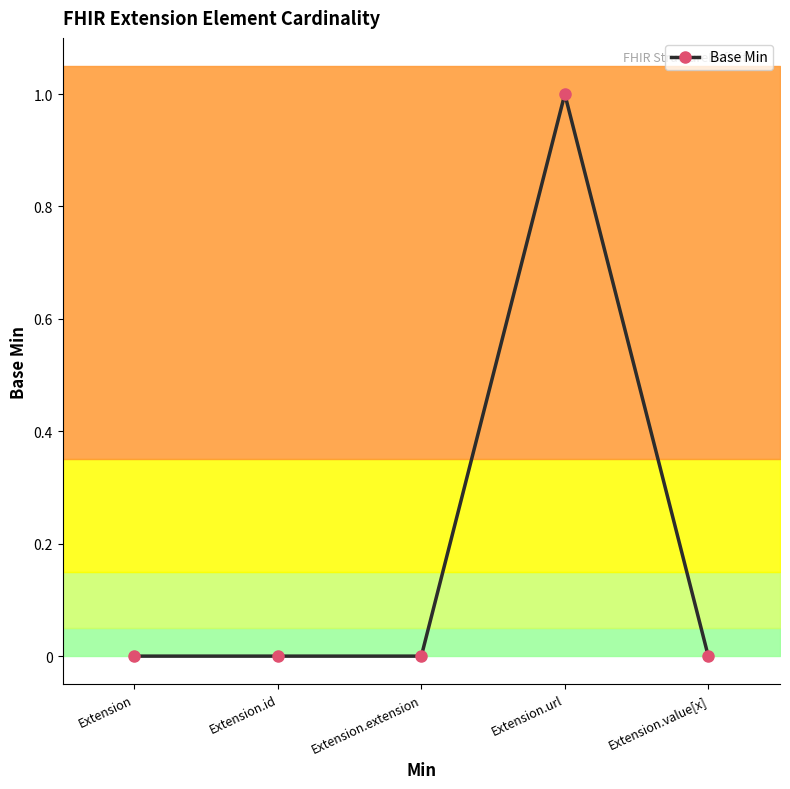

What is the change in value from Extension to Extension.url?

+1